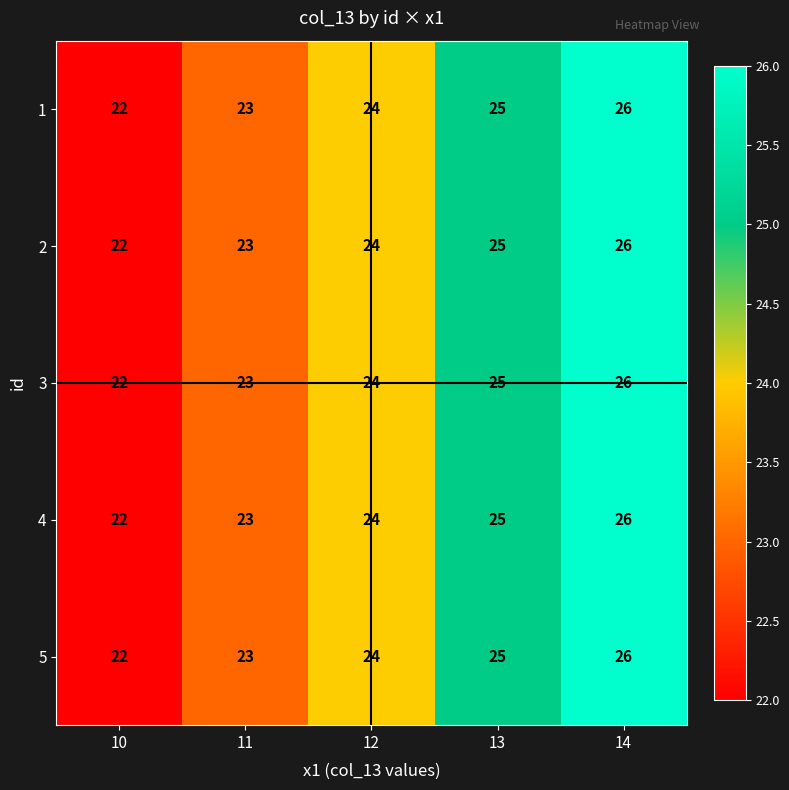

What is the total value across all series at 12?

120